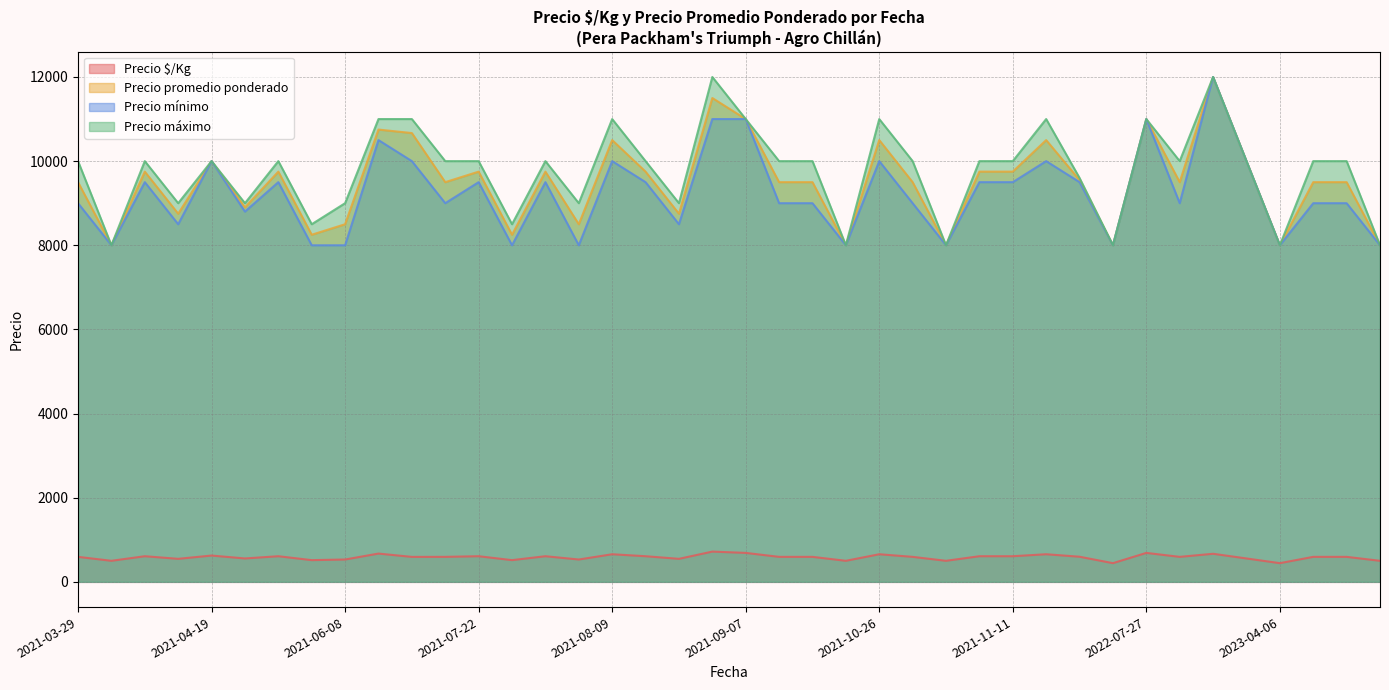

What is the total value across all series at 2021-06-10?

32260